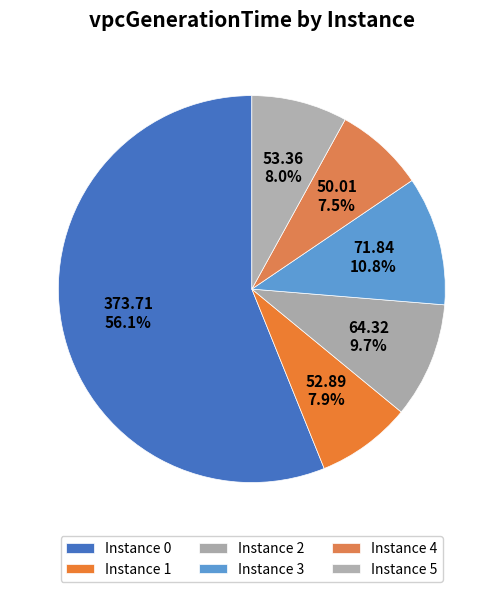

To the nearest percent, what is the difference between the largest and smallest slice percentages?

49%